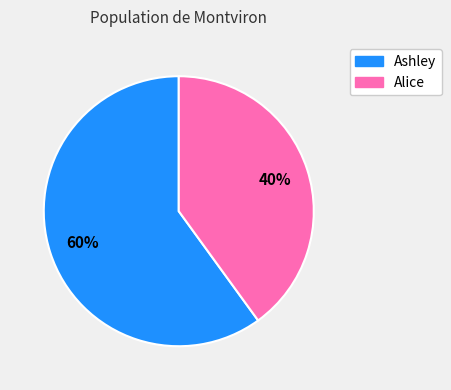

What is the smallest slice in the pie chart?

Alice